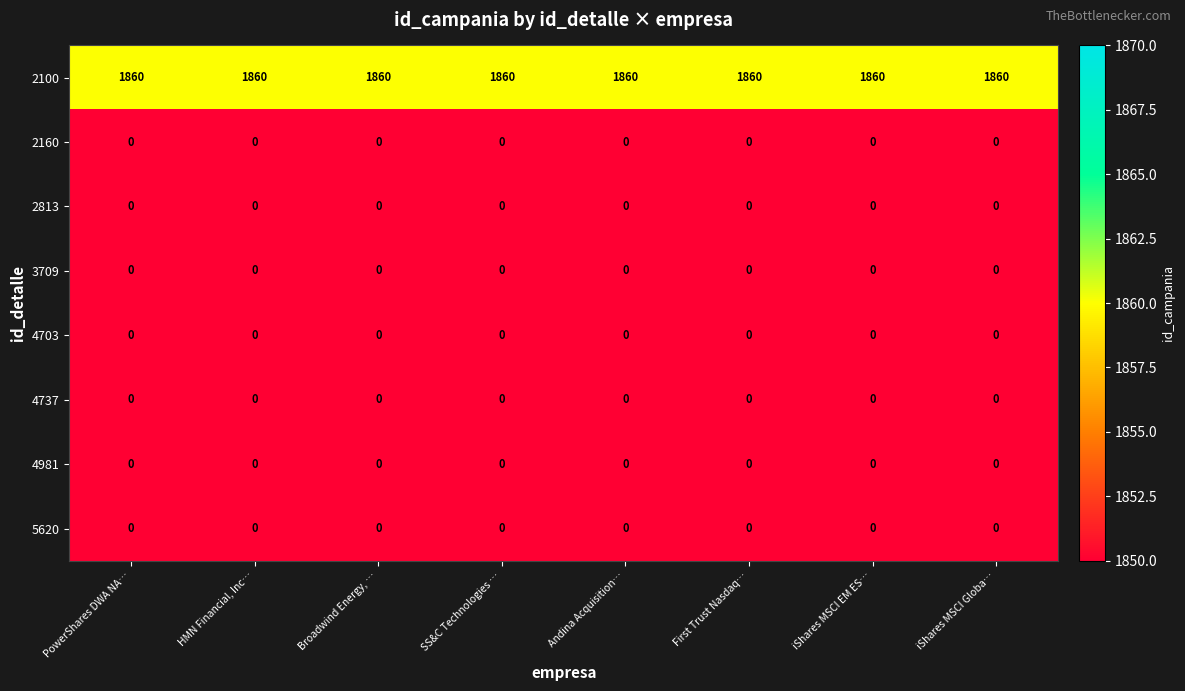

What is the total value across all series at Andina Acquisition…?

1860